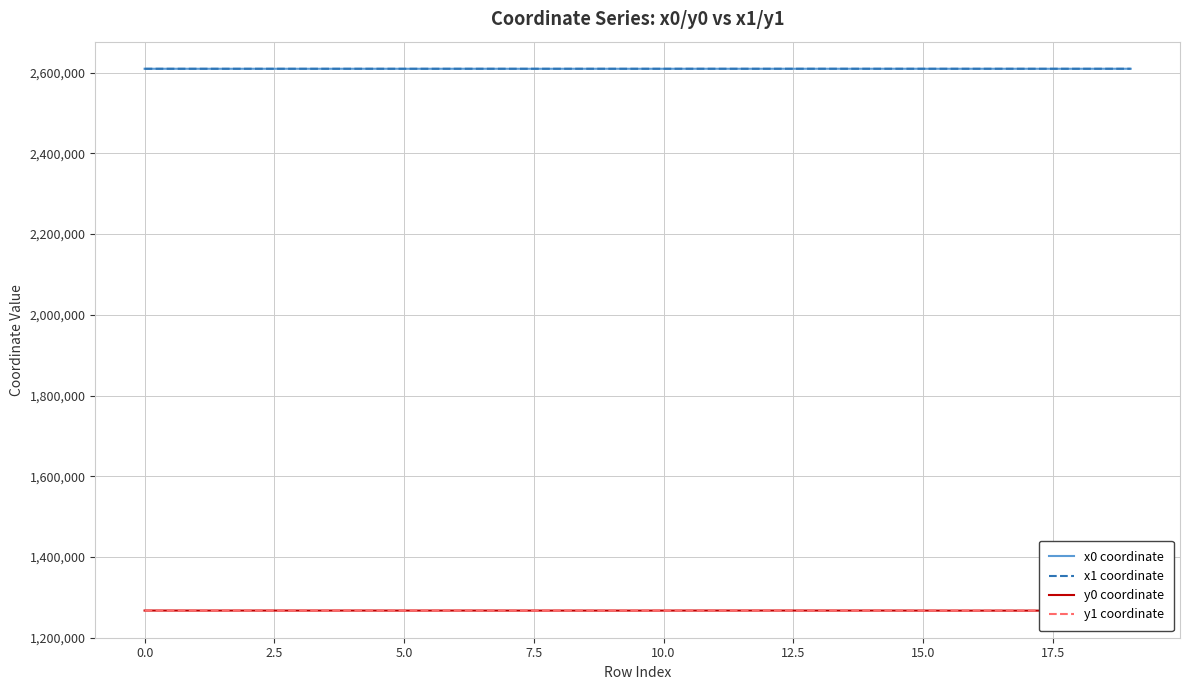

What is the minimum value for x0 coordinate?

2609800.7